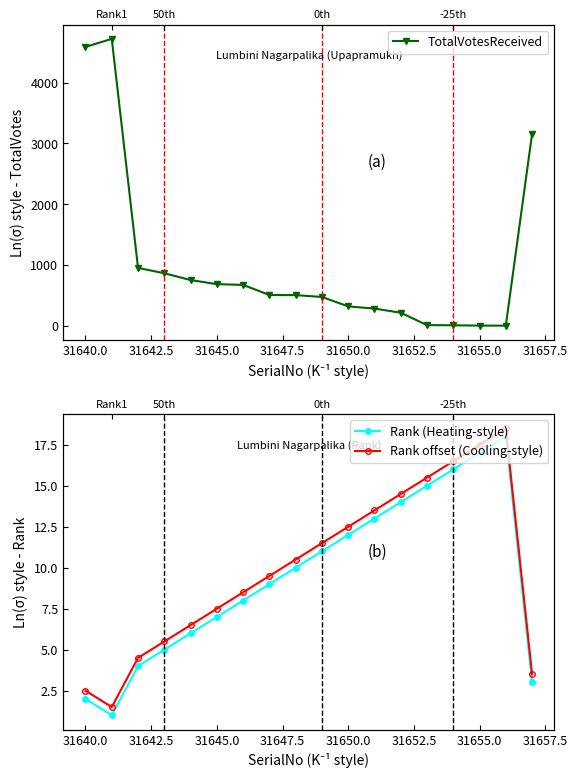

Is this an area chart (filled region under the line)?

No